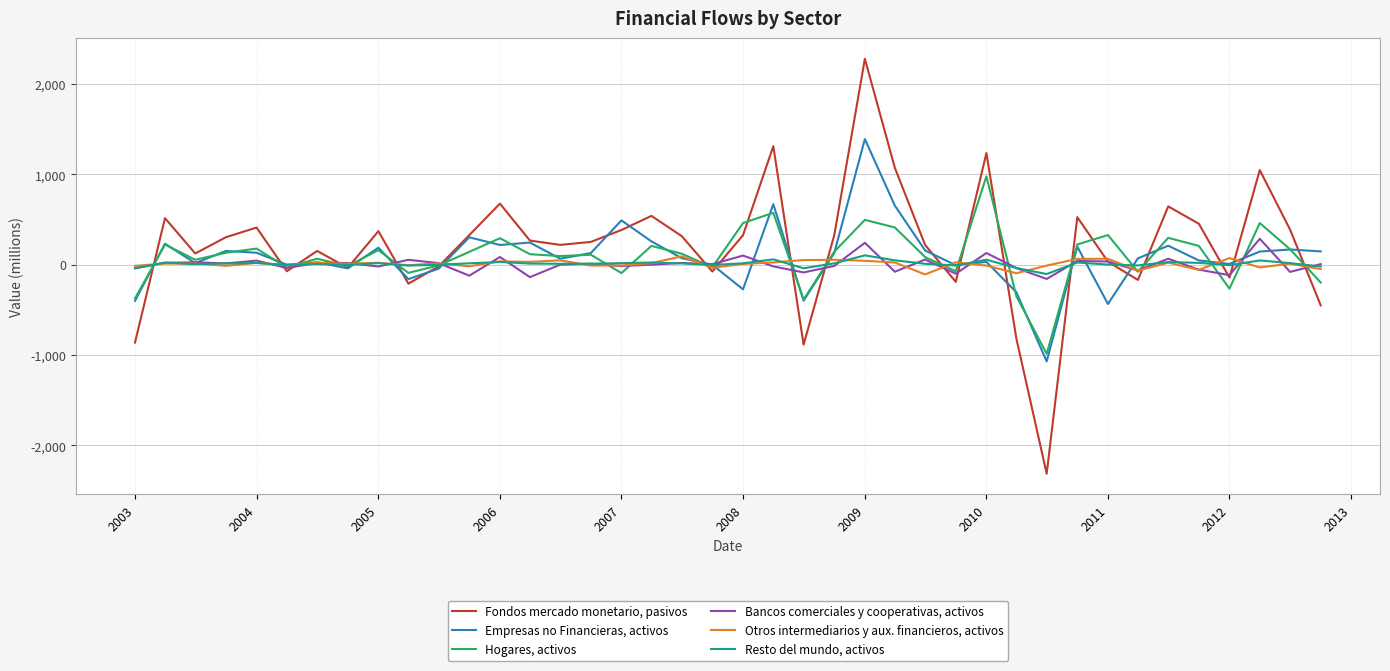

Count the number of categories in the chart.

40